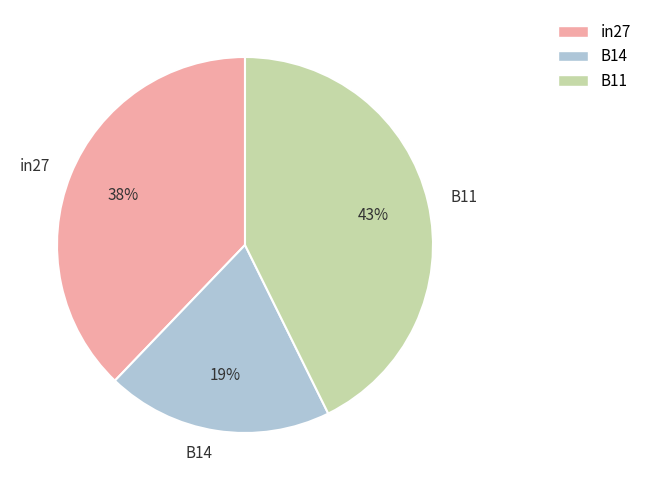

Is it true that B11 is 43% of the pie?

True